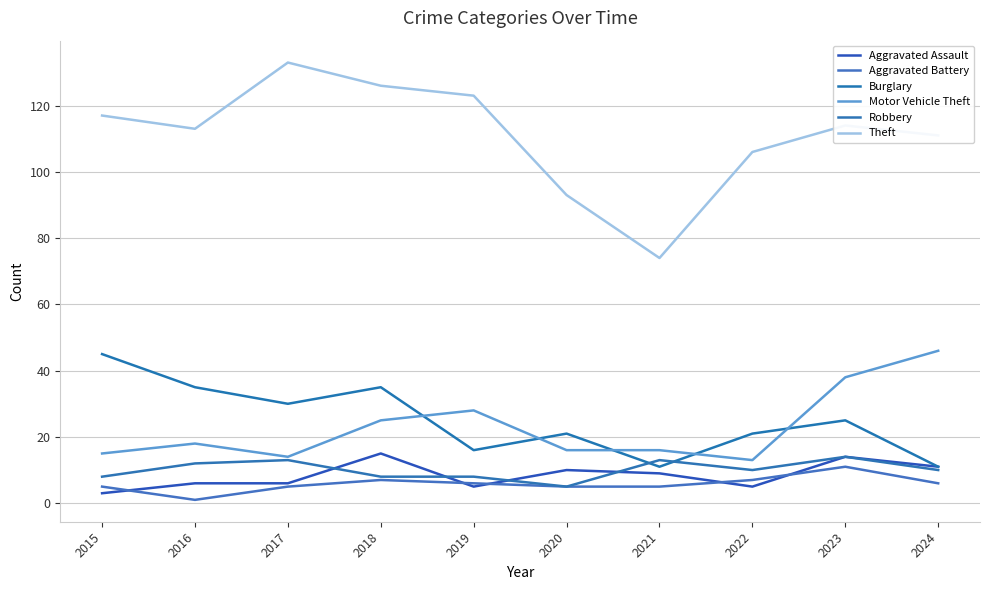

What value does the Motor Vehicle Theft series have at 2022, to the nearest 10?

10